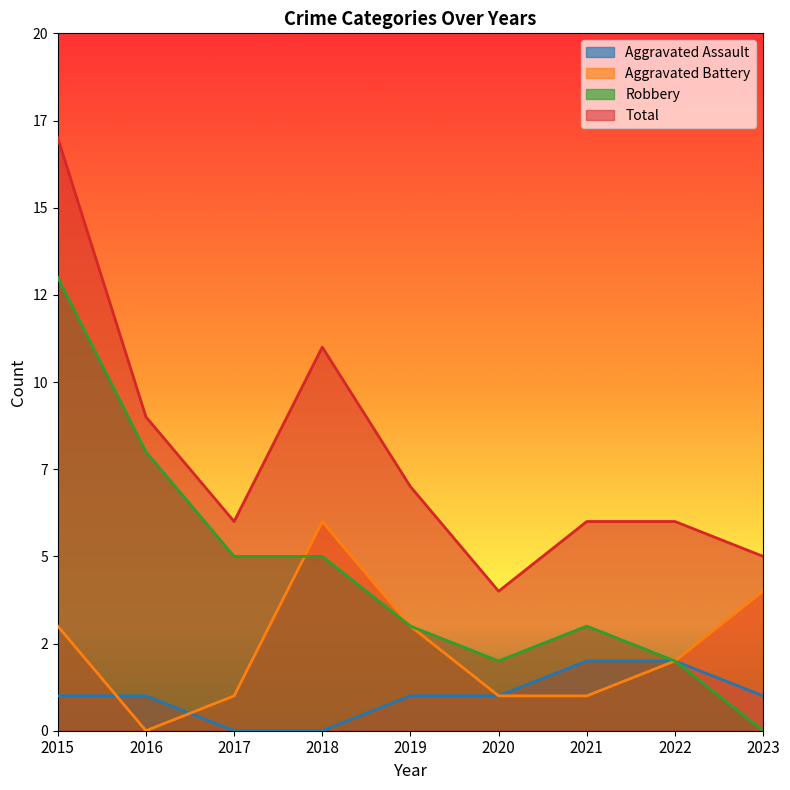

What is the total value across all series at 2022?

12